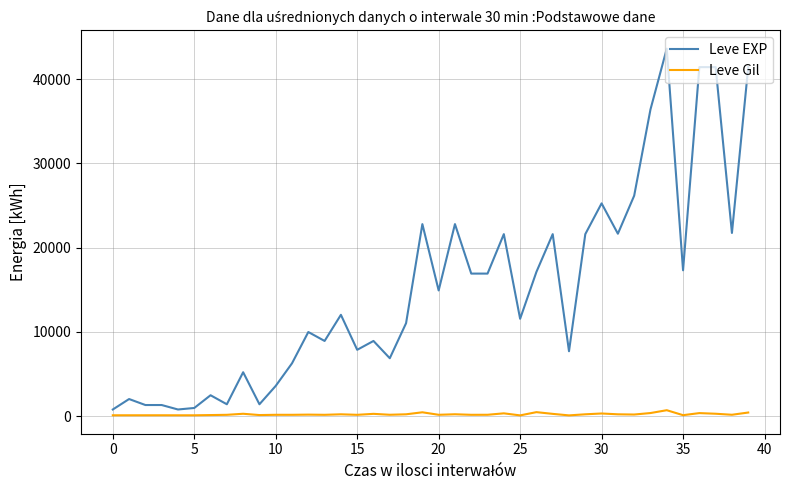

Which series has the widest spread of values?

Leve EXP